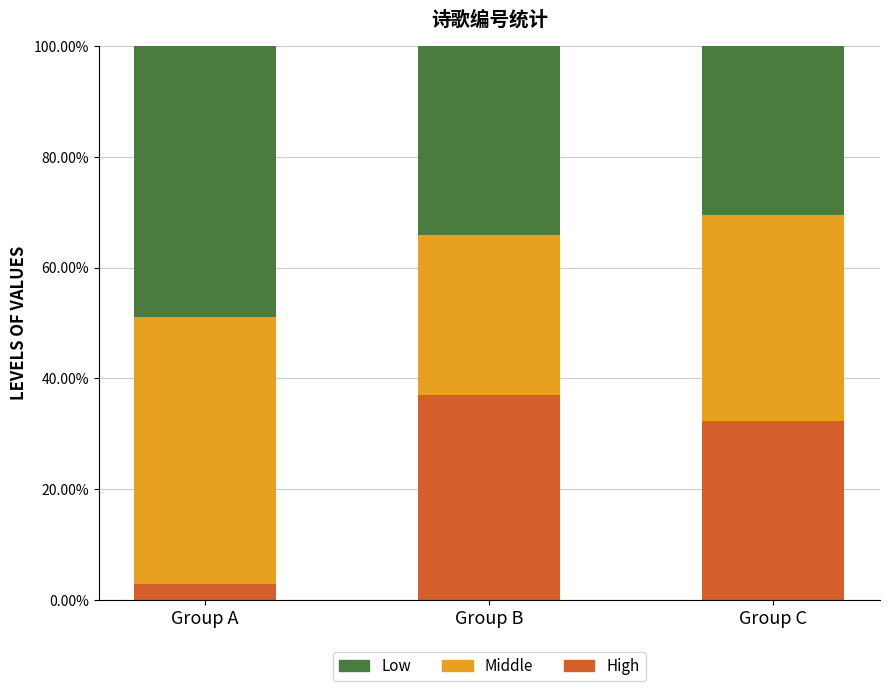

Which series changed the most between Group A and Group C?

High